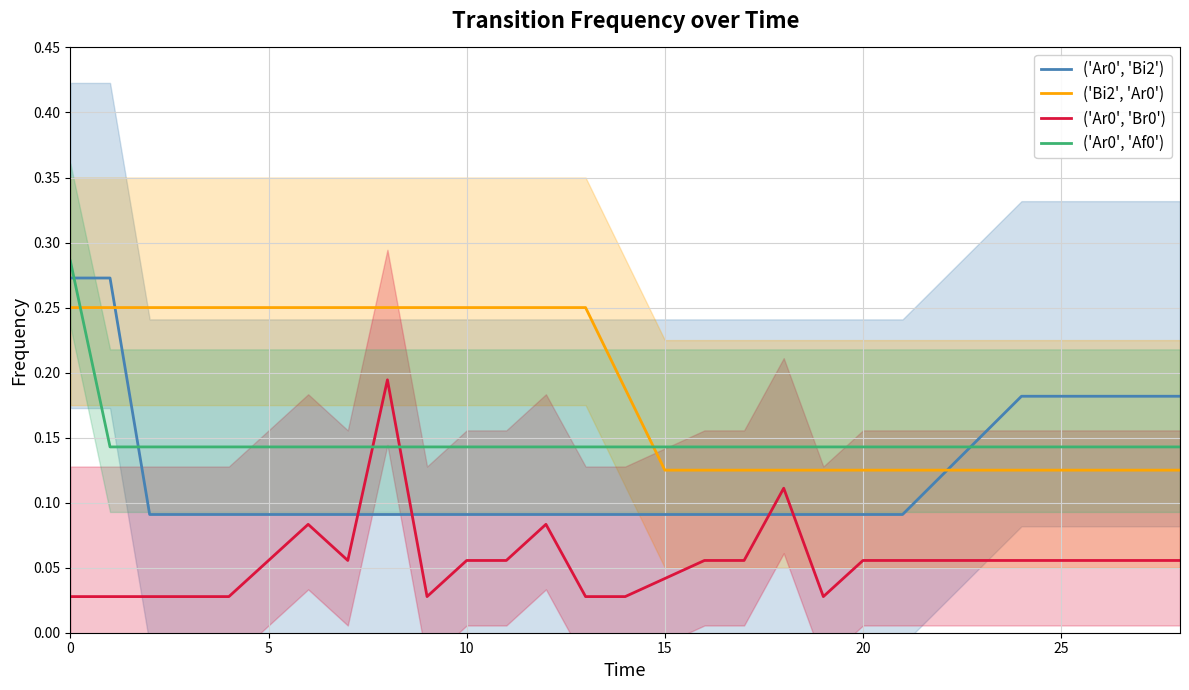

List the series in order of their overall mean, lowest first.

('Ar0', 'Br0'), ('Ar0', 'Bi2'), ('Ar0', 'Af0'), ('Bi2', 'Ar0')